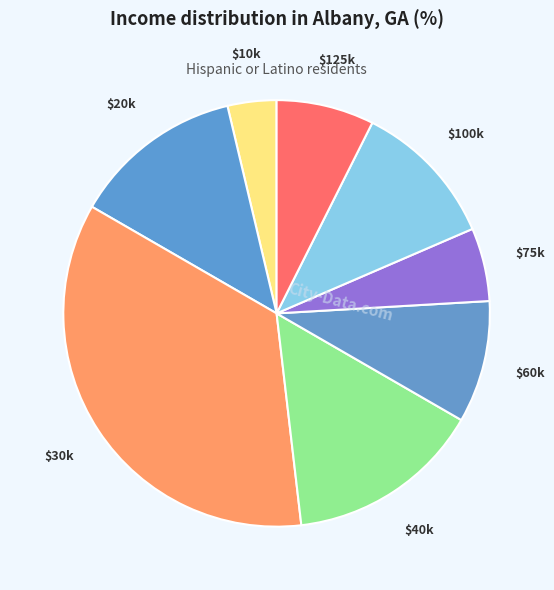

How many slices are in this pie chart?

8